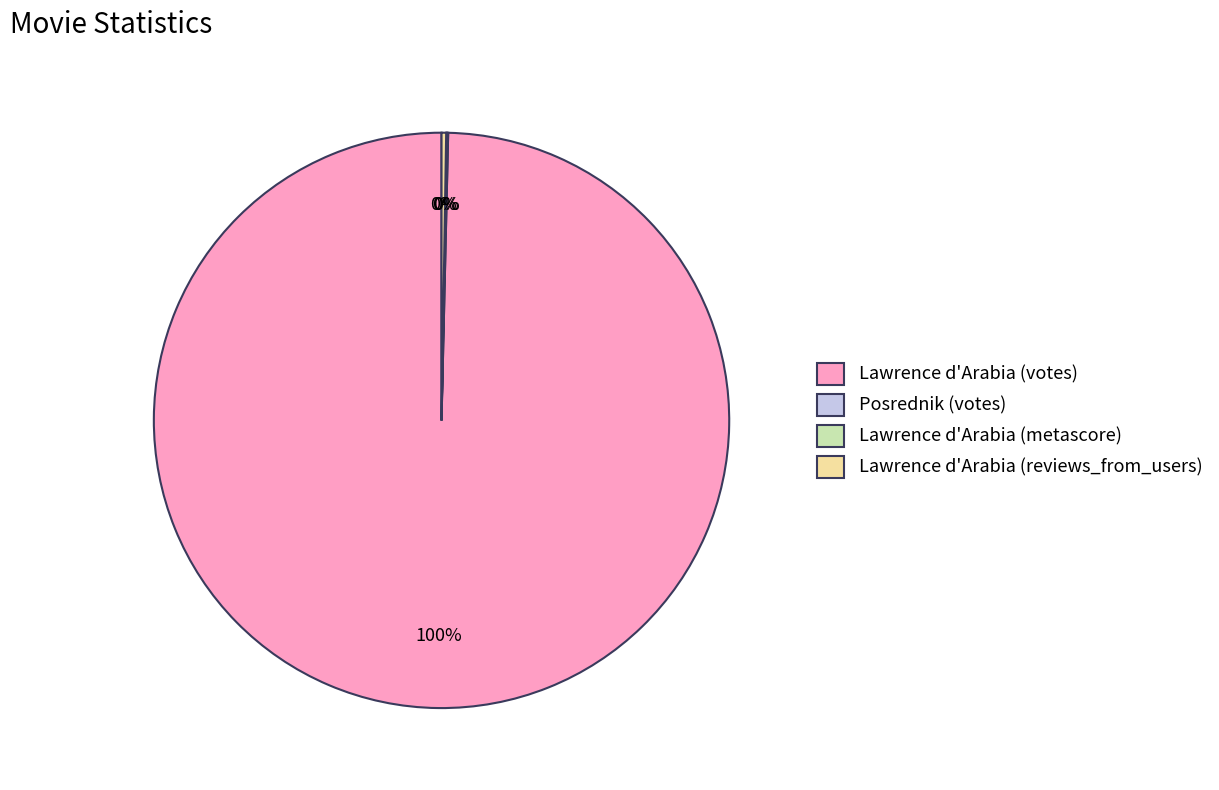

Is there a majority slice in this chart?

Yes